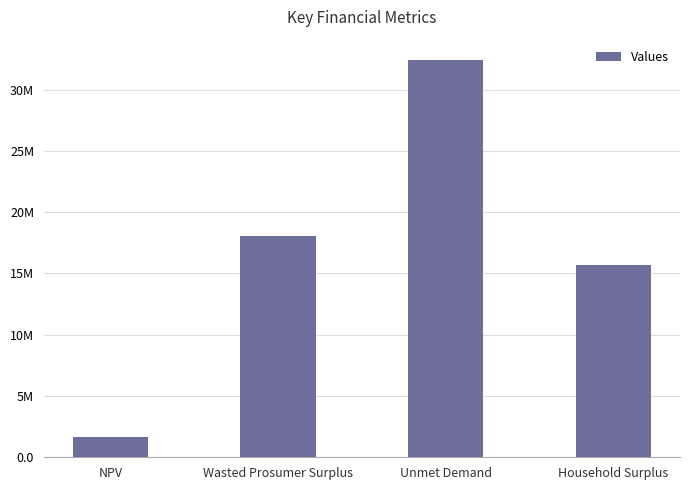

What is the ratio of the value at Wasted Prosumer Surplus to the value at Household Surplus?

1.2